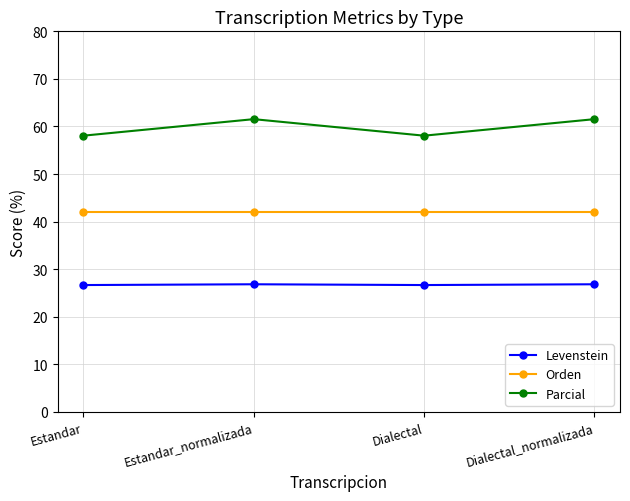

What is the value of the Levenstein point at the 3rd from the left?

26.7